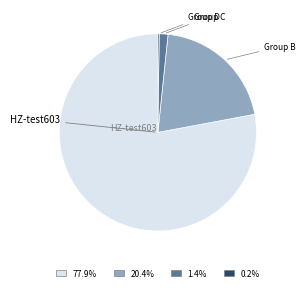

Does any single category account for the majority?

Yes